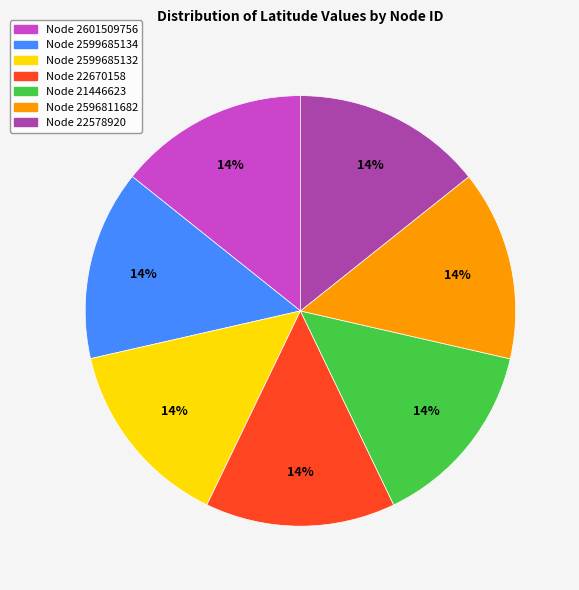

Is there a majority slice in this chart?

No